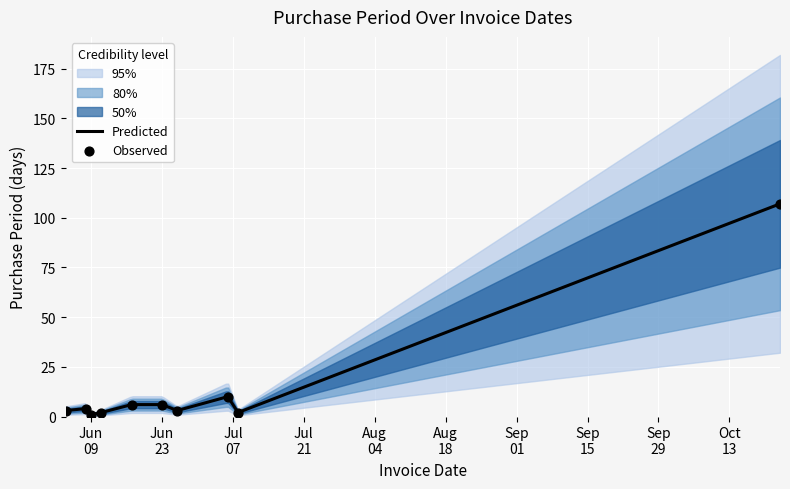

What is the change in value from 2015-06-08 to 2015-06-26?

-1